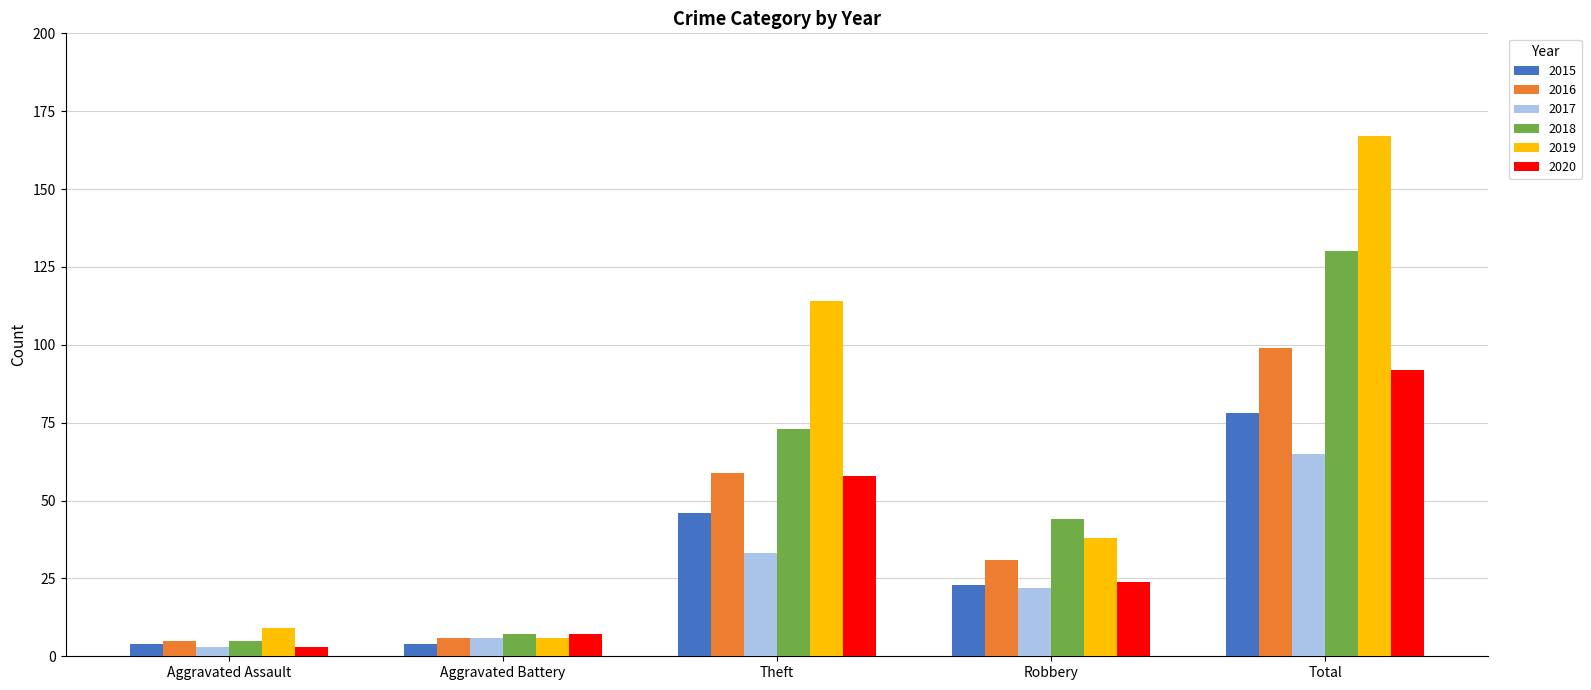

Are the bars horizontal?

No